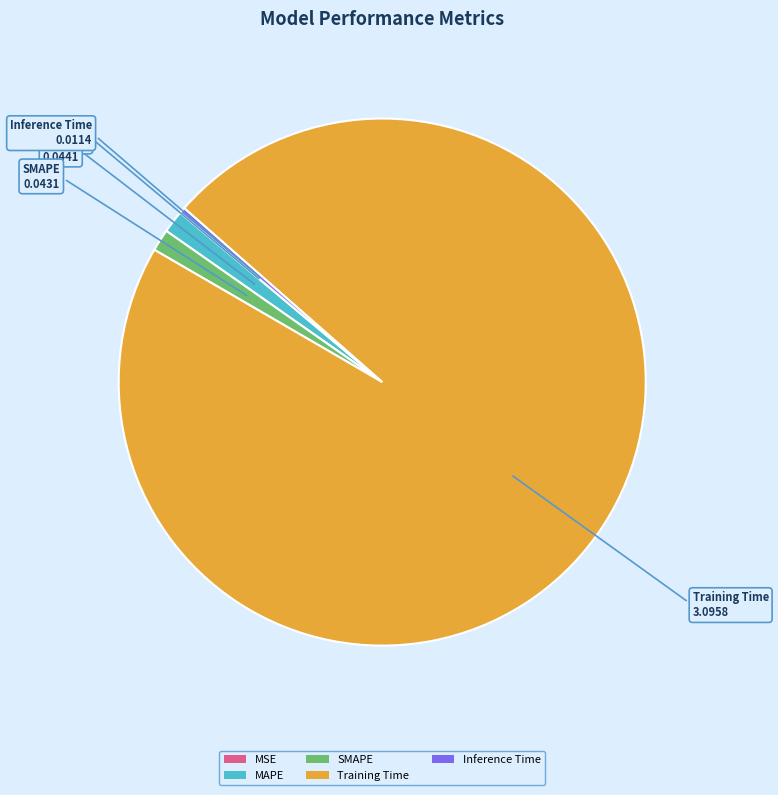

Which has a higher value, Training Time or SMAPE?

Training Time